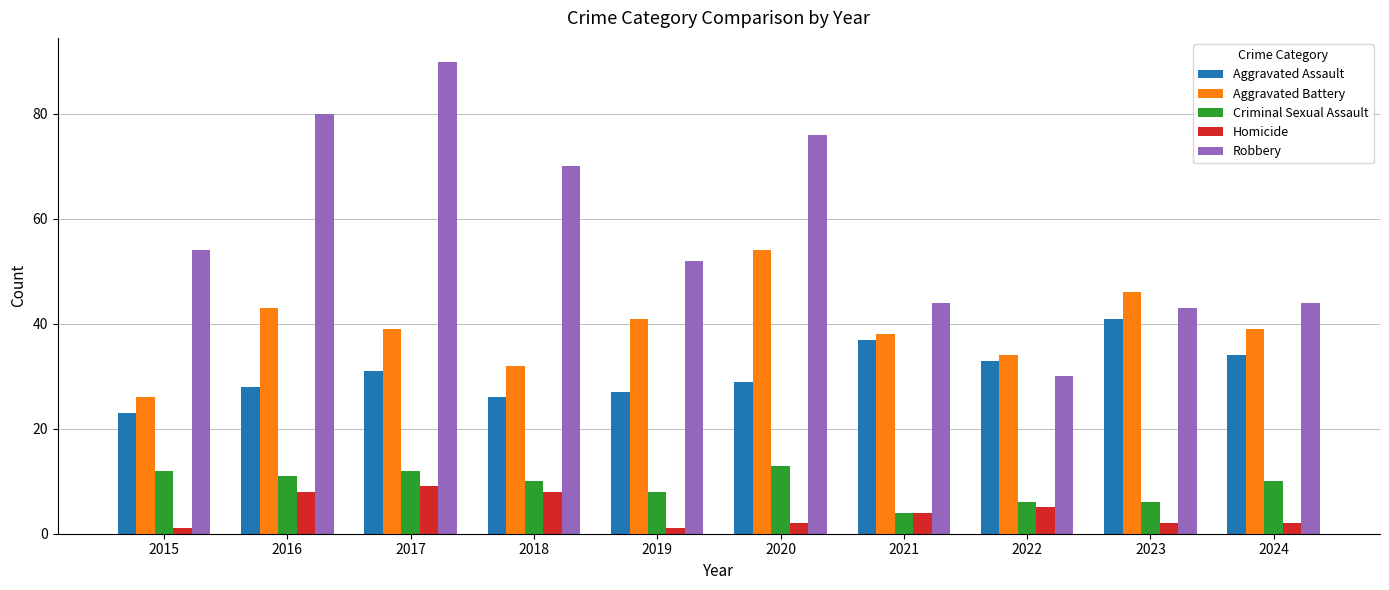

At how many categories does at least one series exceed 26?

10